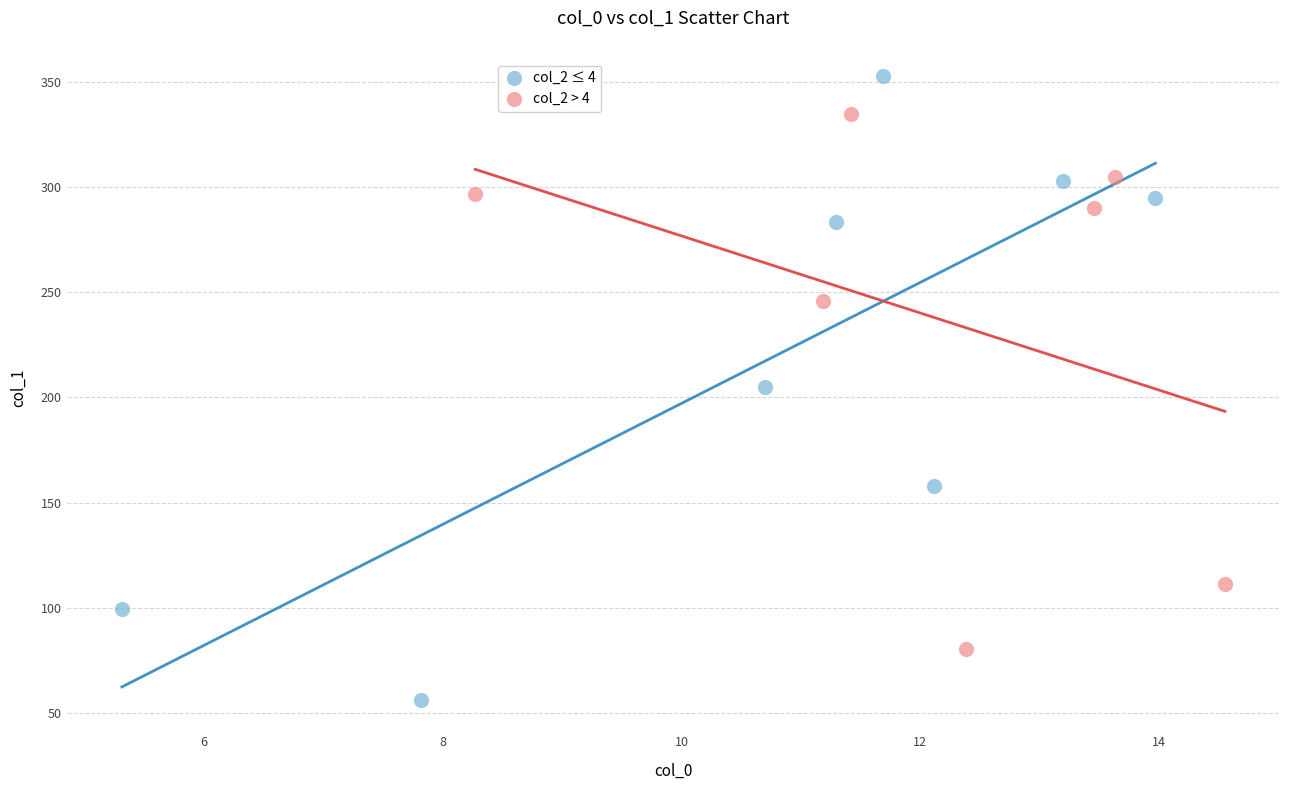

Which series contains the lowest Y value?

col_2 ≤ 4